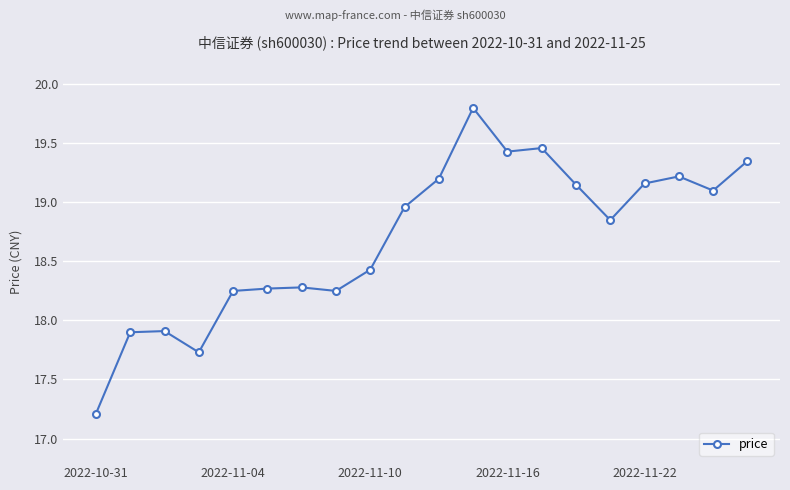

Count the number of values greater than 18.

16